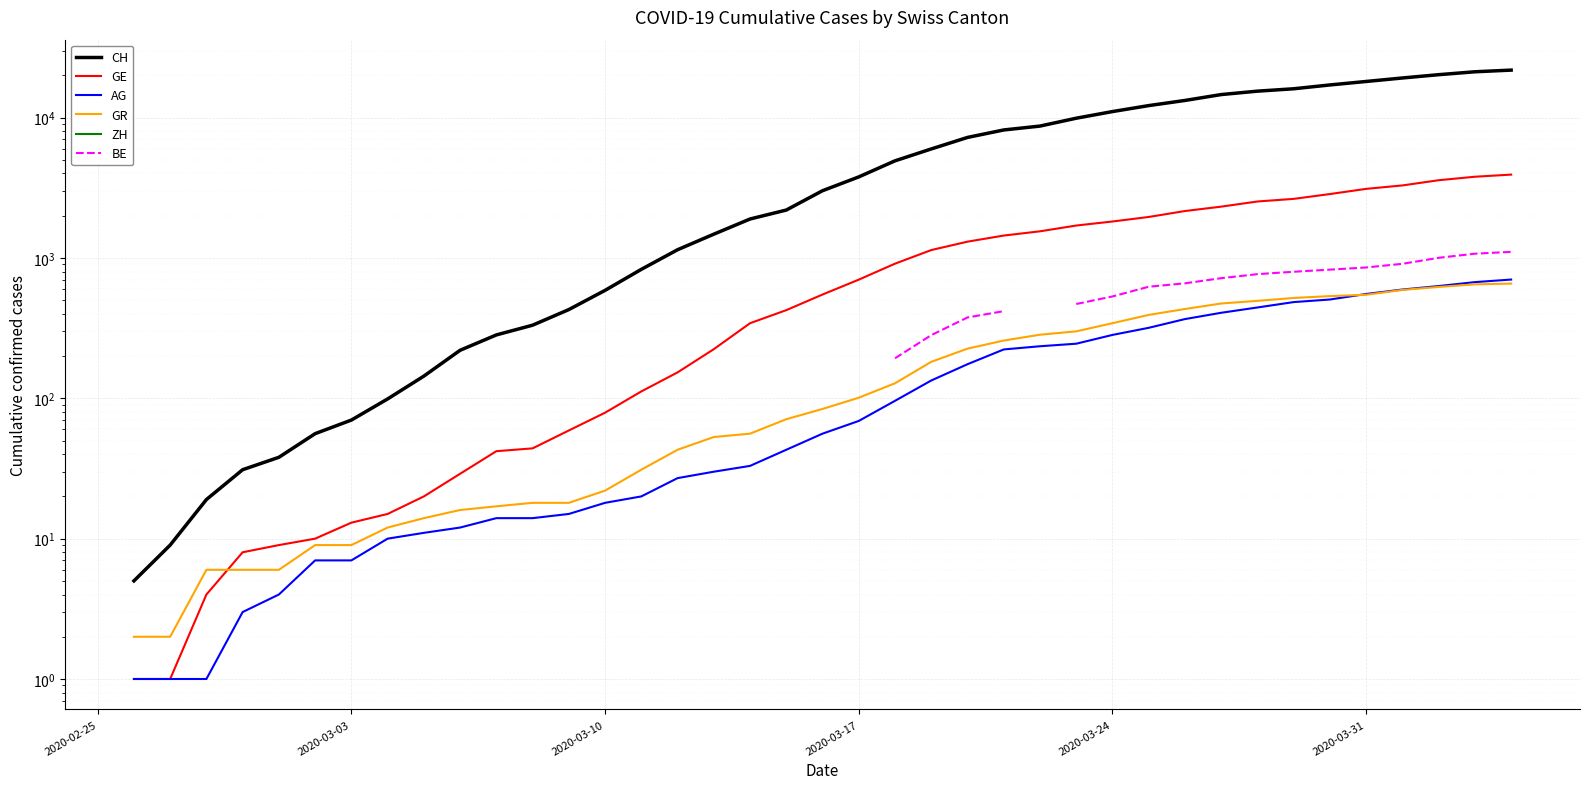

True or false: BE has more than 1 interior local peaks.

False